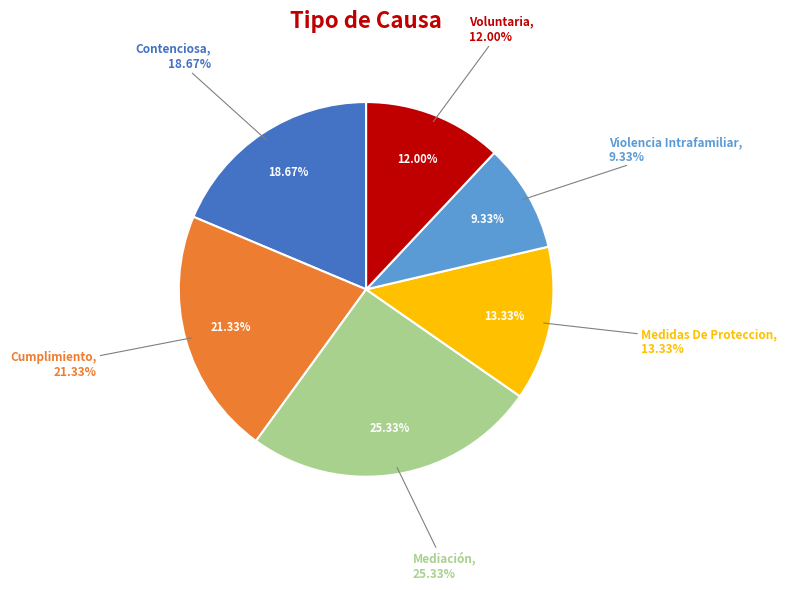

Is it true that Voluntaria is 12% of the pie?

True